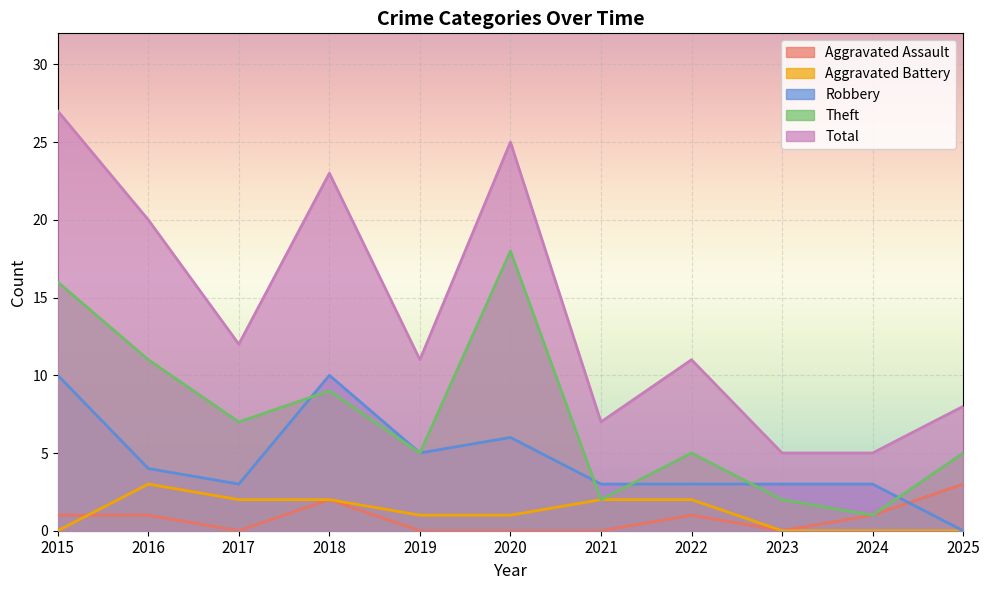

Which category has the lowest value across all series?

2017